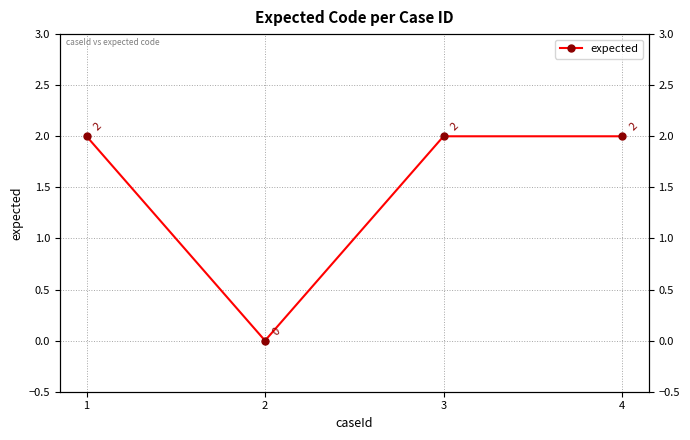

Which category has the highest value across all series?

1